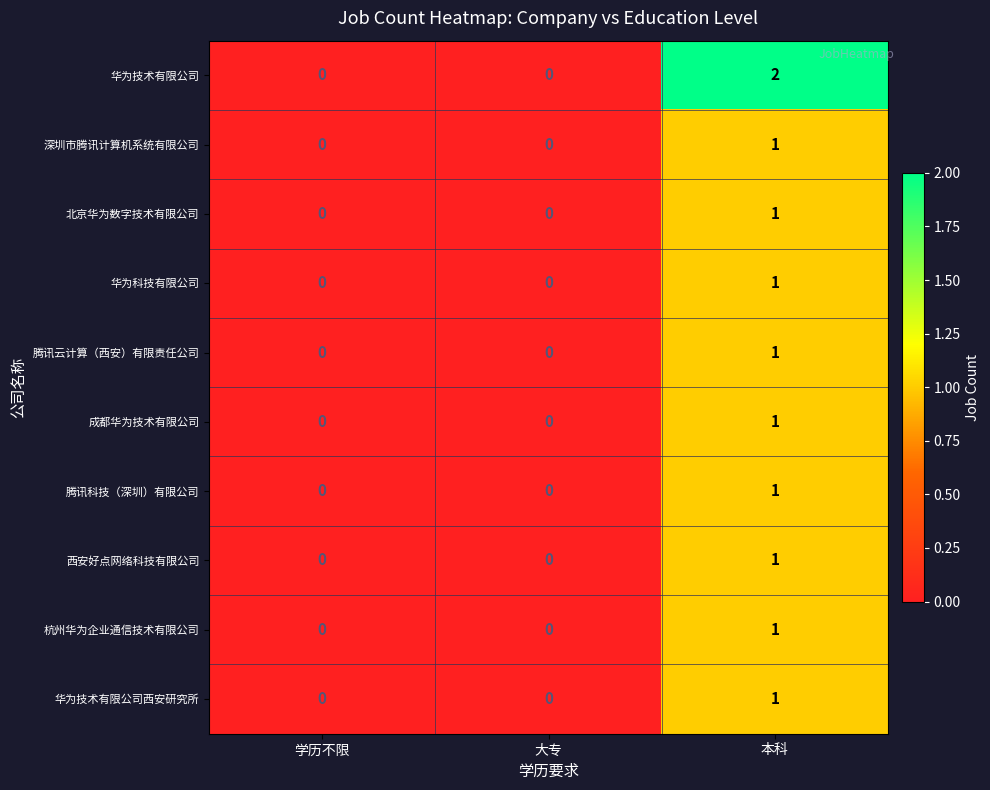

Which series has the largest range (max minus min)?

华为技术有限公司